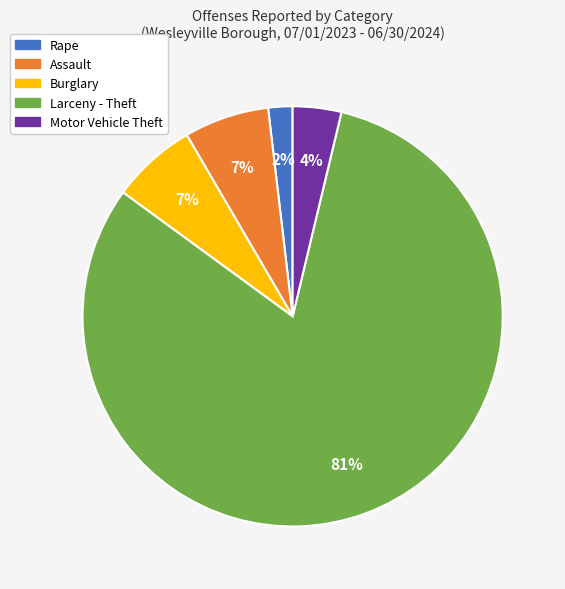

What percentage is the Burglary slice, to the nearest percent?

7%